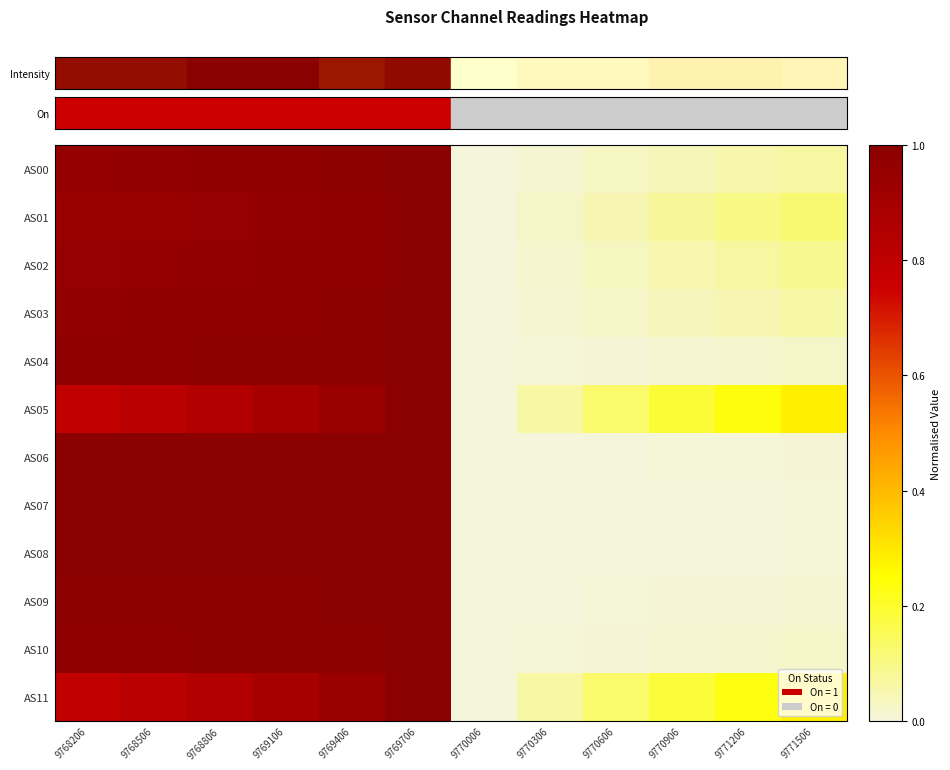

What is the greatest value displayed?

1.0